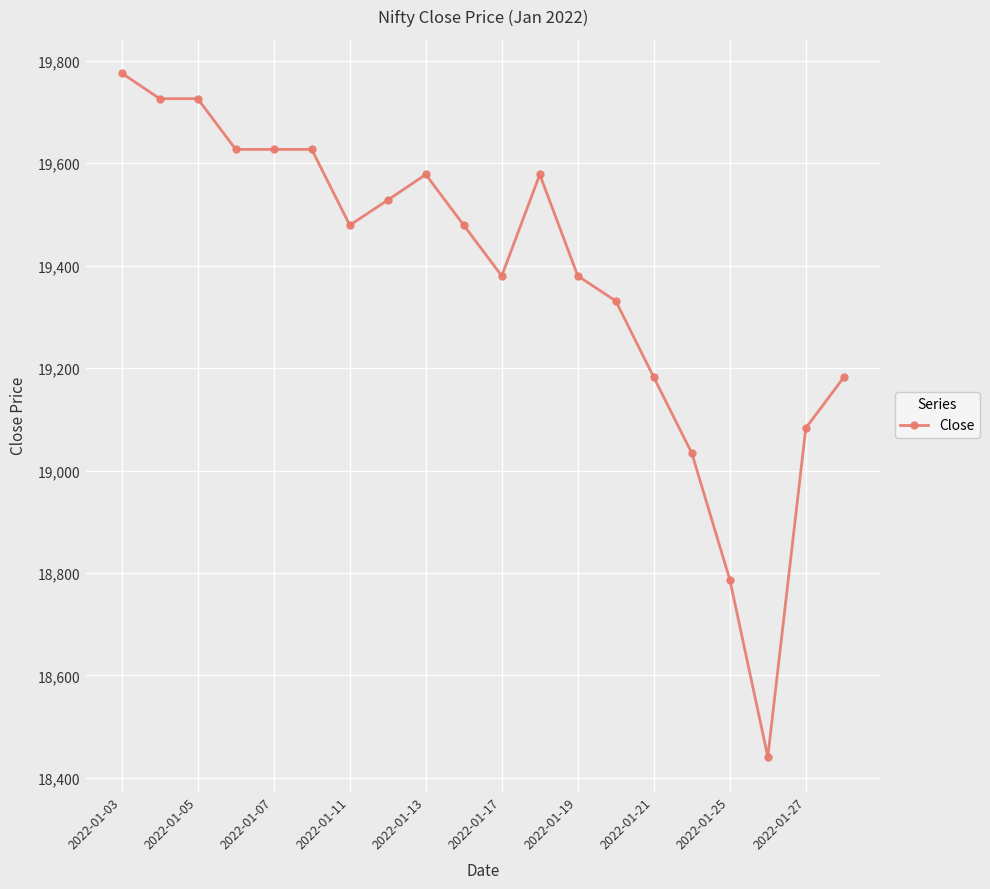

True or false: the data has more than 1 interior local peaks.

True